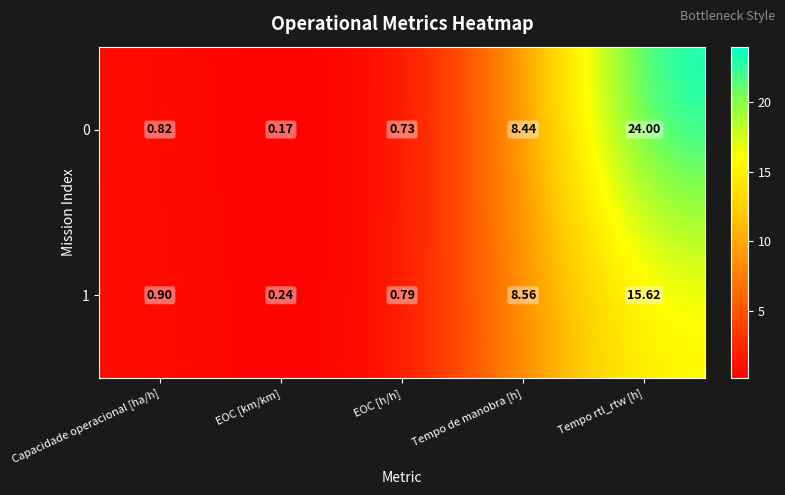

How many categories are shown in the chart?

5